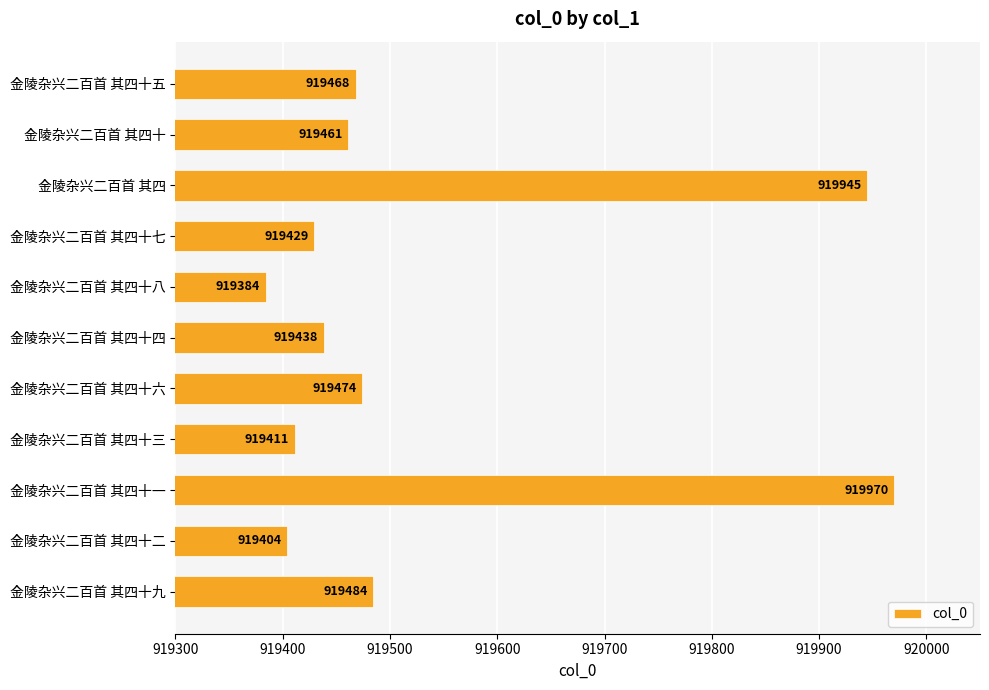

What position from the bottom is 金陵杂兴二百首 其四?

9